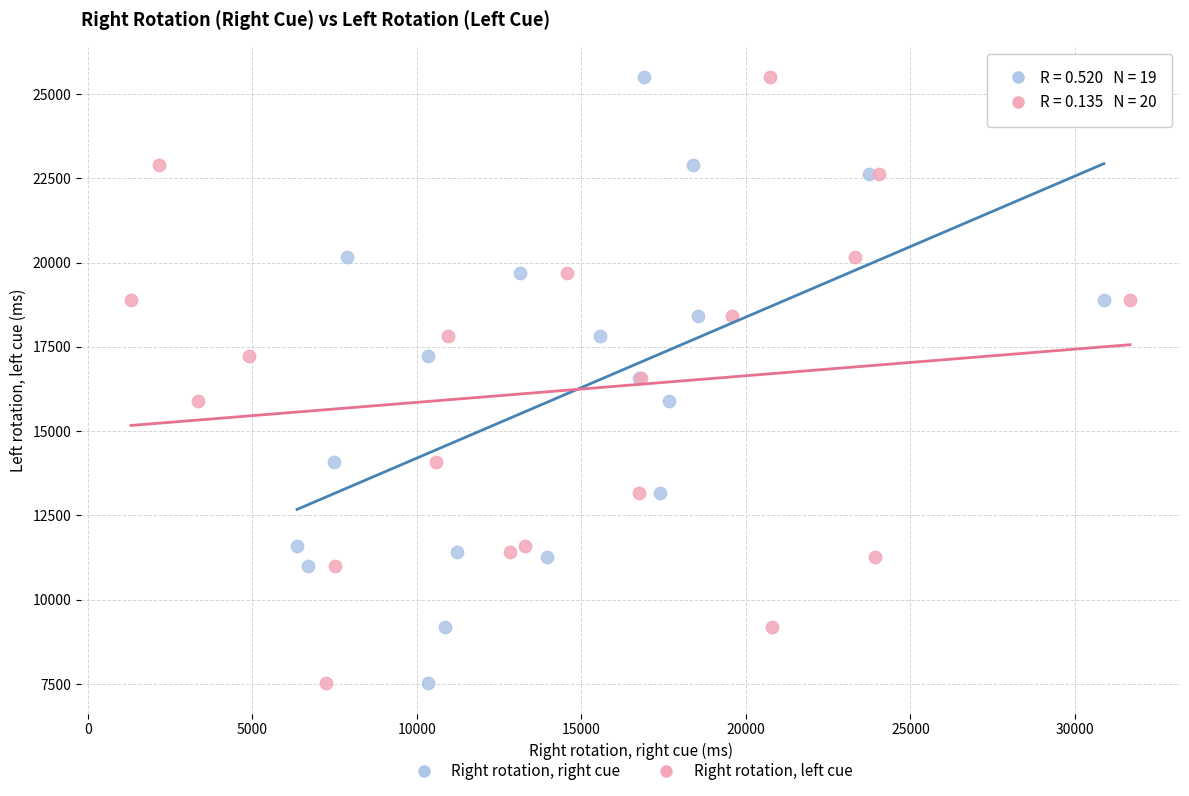

What are all the series names shown in the legend?

Right rotation, right cue, Right rotation, left cue